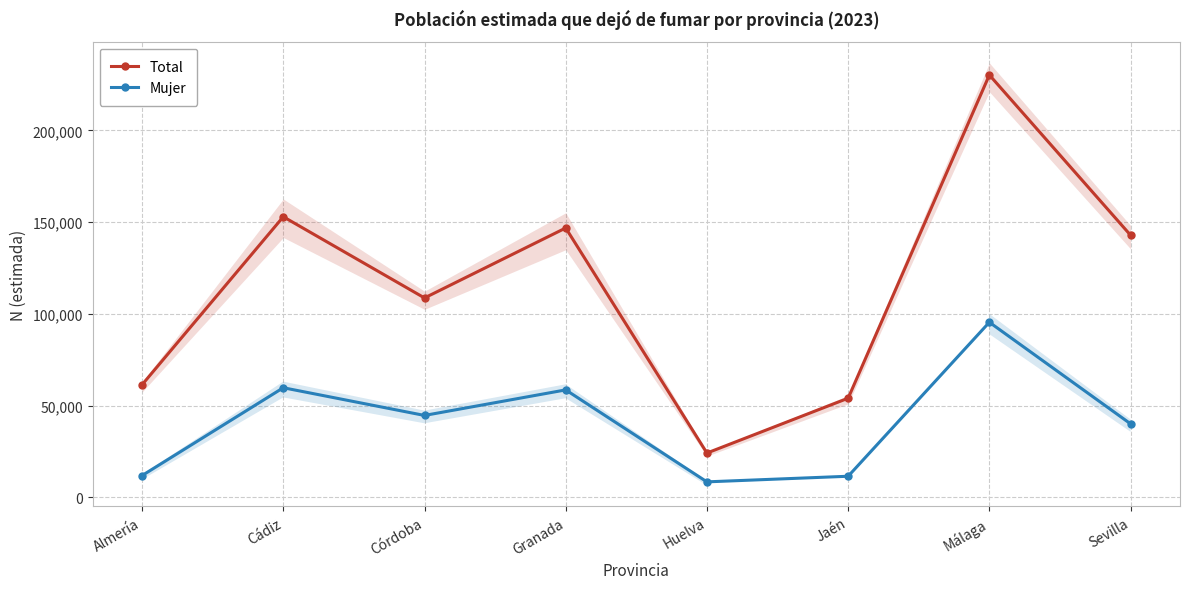

How many data points in Total are less than 142838?

4